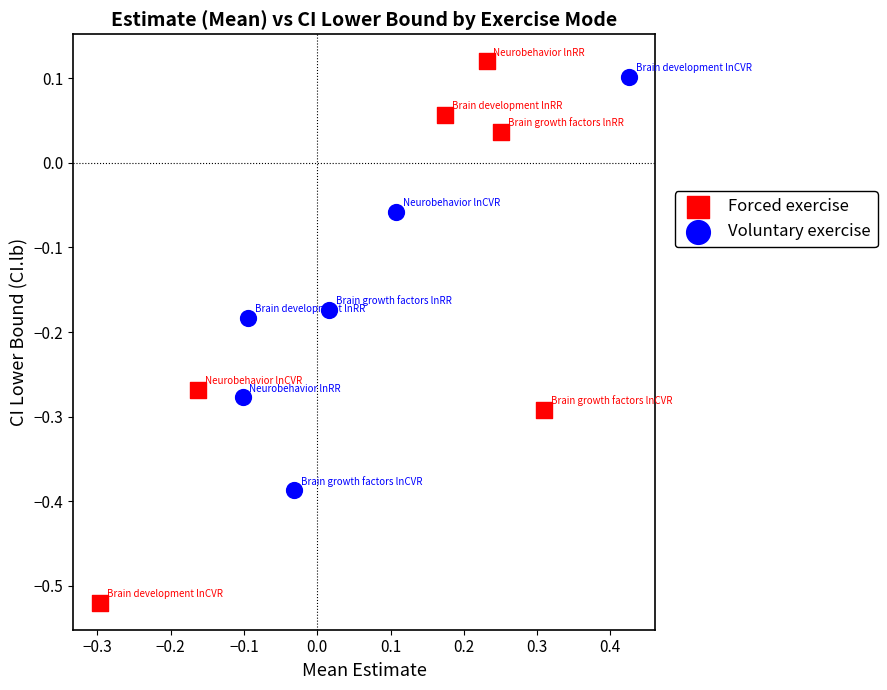

Which series reaches the minimum Y coordinate?

Forced exercise